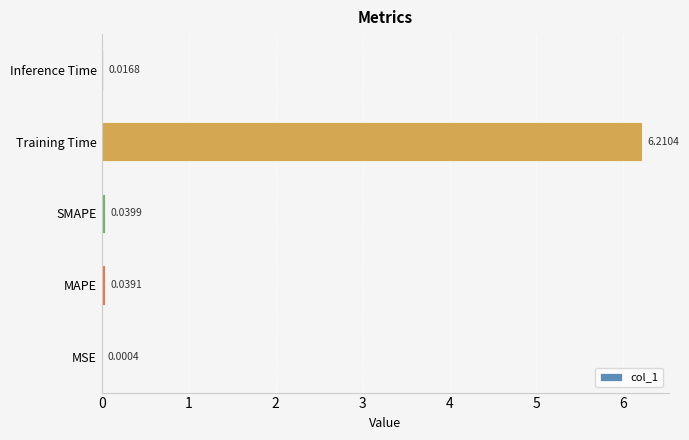

What is the sum of all values?

6.3